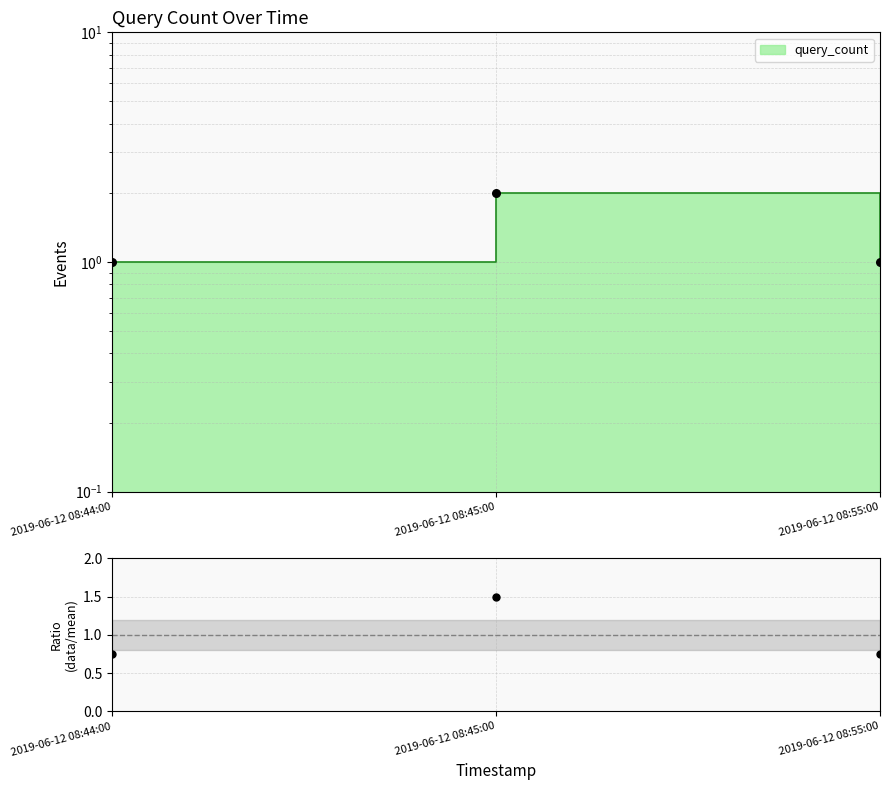

Approximately how many times larger is the value at 2019-06-12 08:44:00 compared to 2019-06-12 08:45:00?

0.5